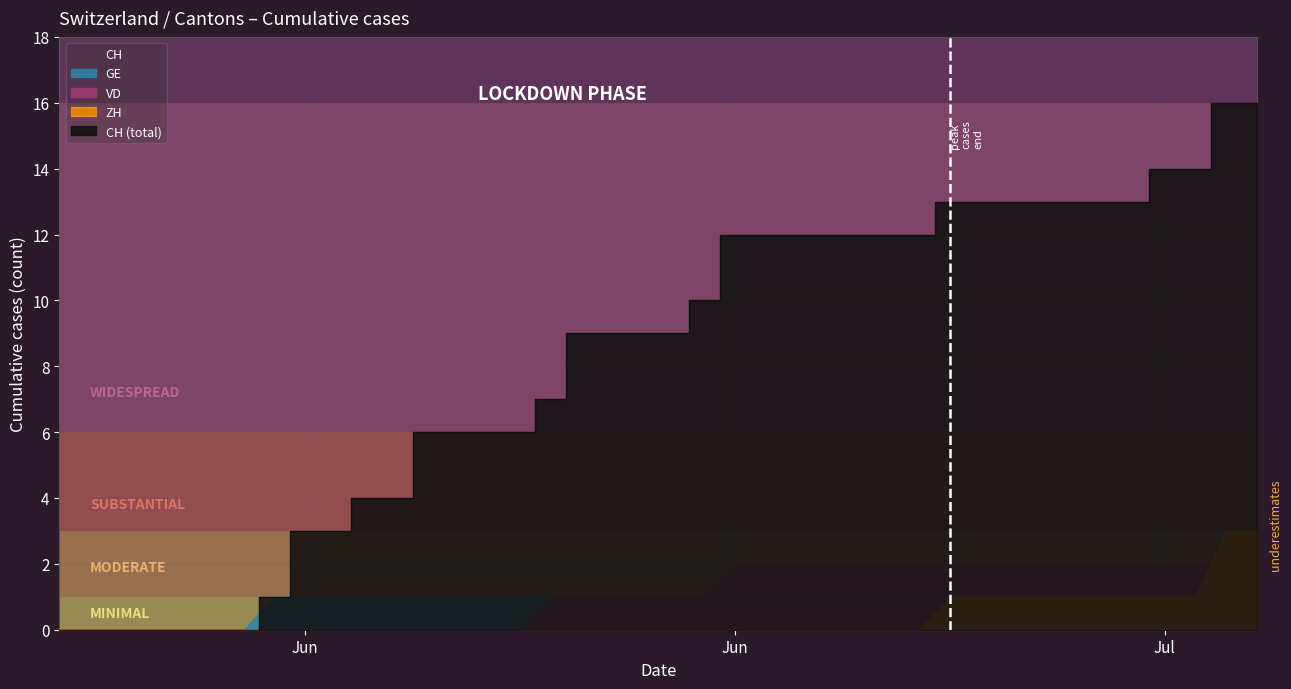

After their last crossing, which series has the higher values: ZH or VD?

ZH